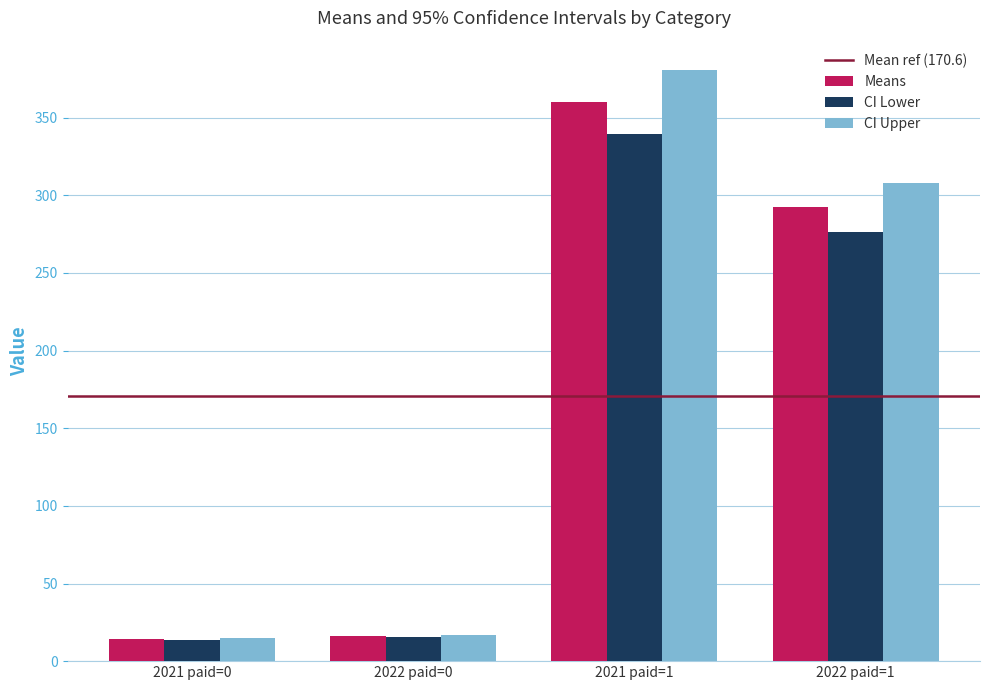

What is the value of the Means bar at the 1st from the left?

14.2